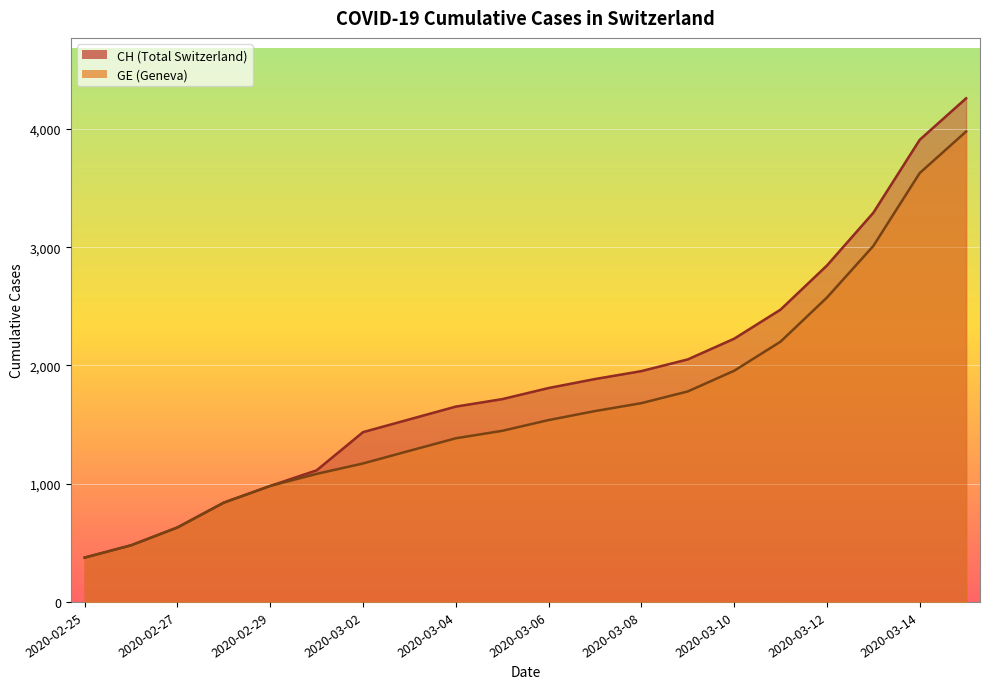

What is the difference between the maximum and minimum values in the GE series?

3603